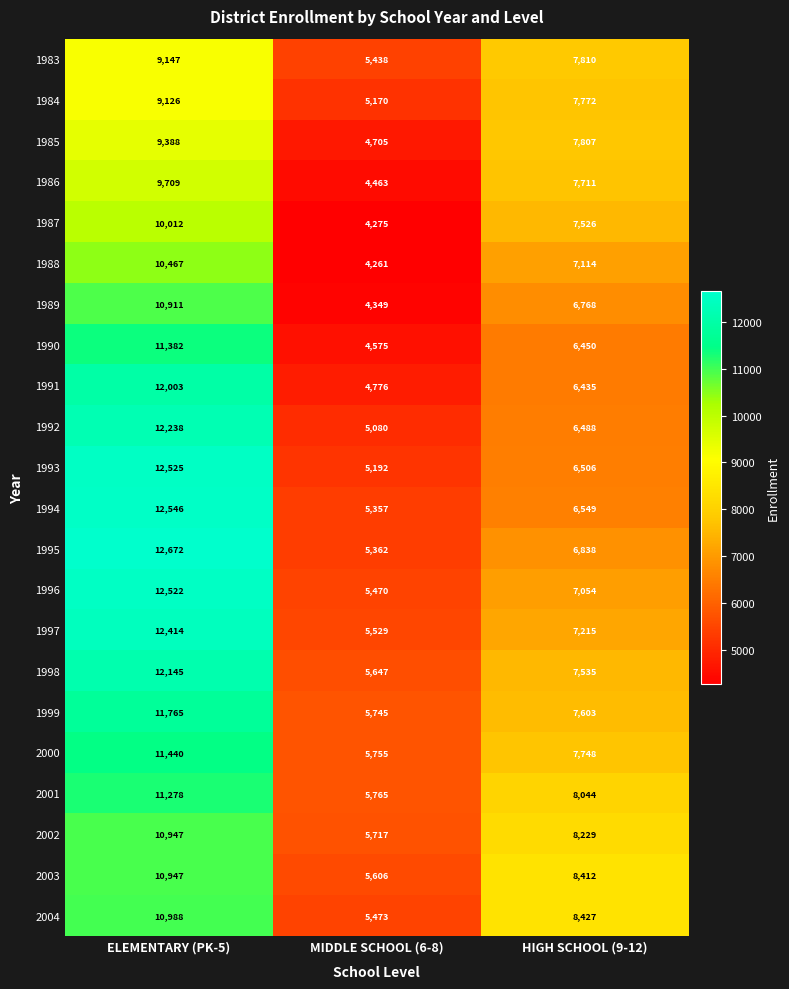

Rank the categories by 2002 value from lowest to highest.

MIDDLE SCHOOL (6-8), HIGH SCHOOL (9-12), ELEMENTARY (PK-5)